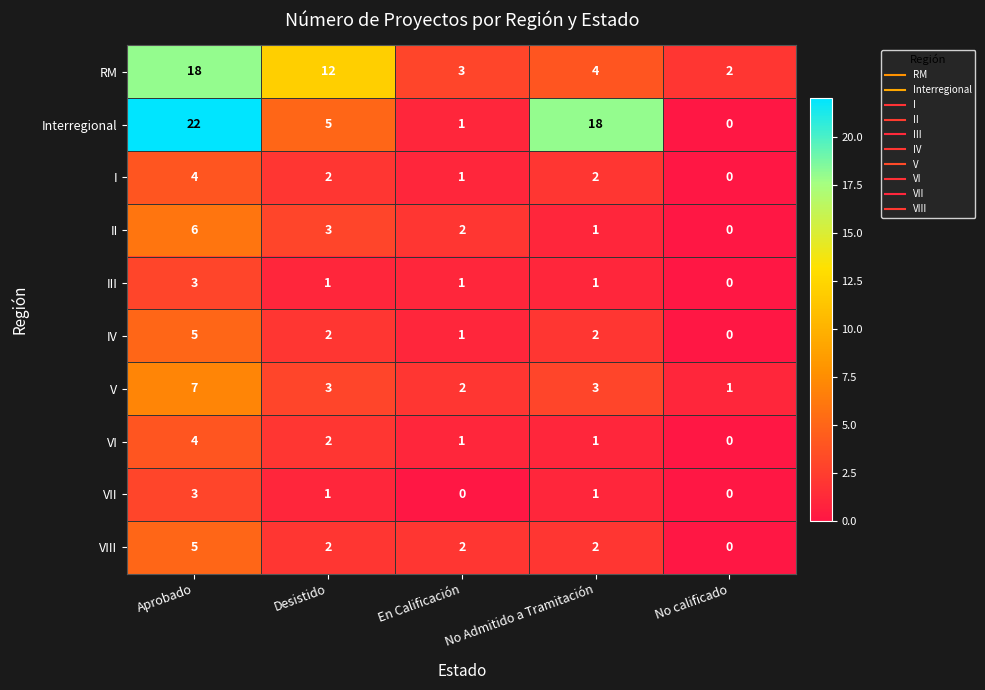

The value of I at En Calificación is 1. True or false?

True